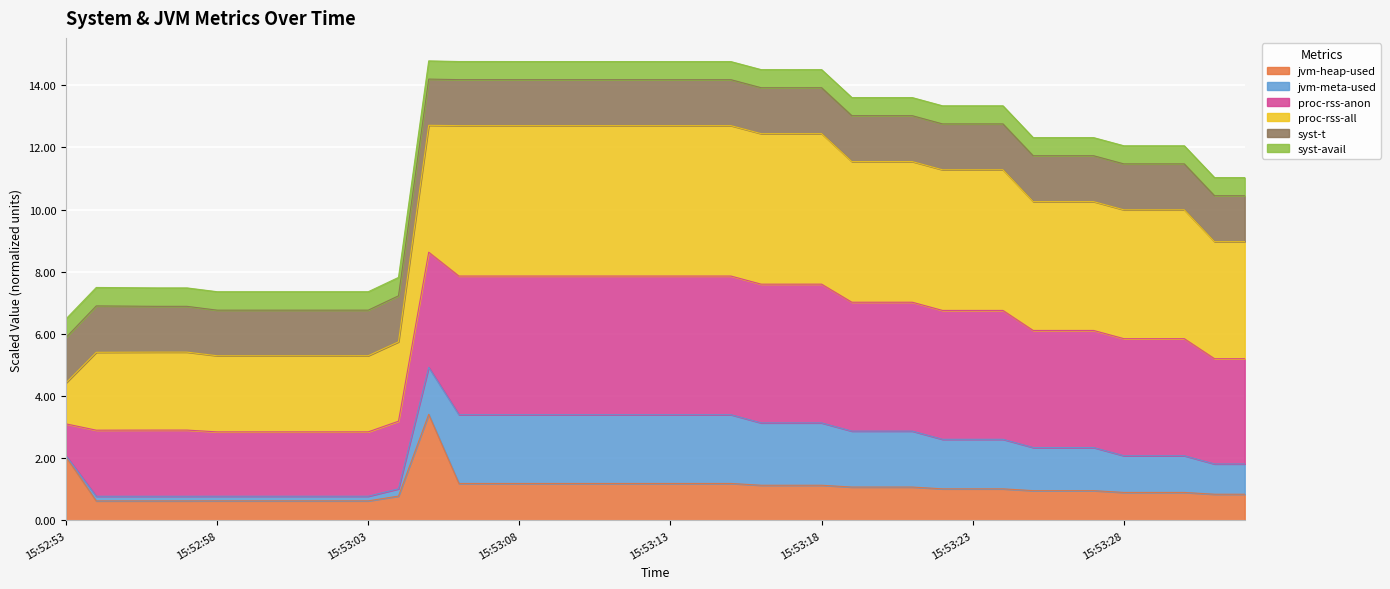

What is the total value across all series at 15:53:08?

14.8